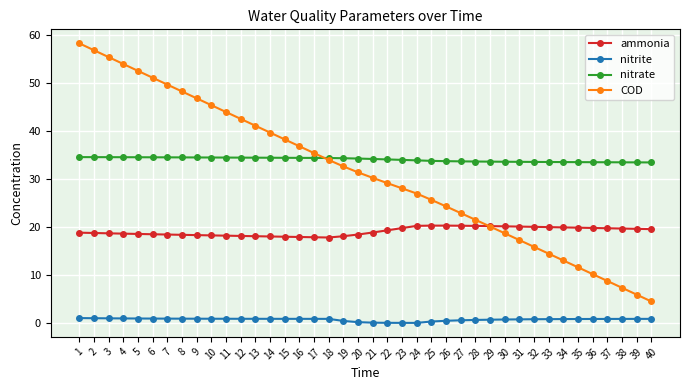

What are all the series names shown in the legend?

ammonia, nitrite, nitrate, COD